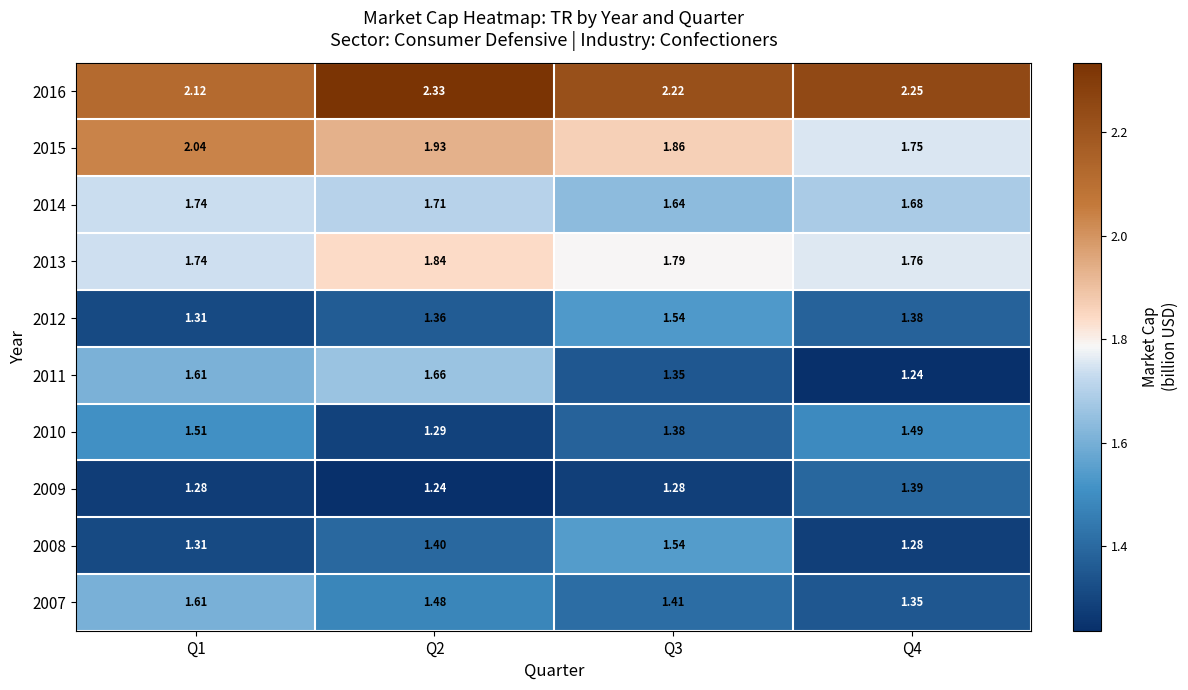

What is the difference between the highest and lowest values at Q1?

0.8